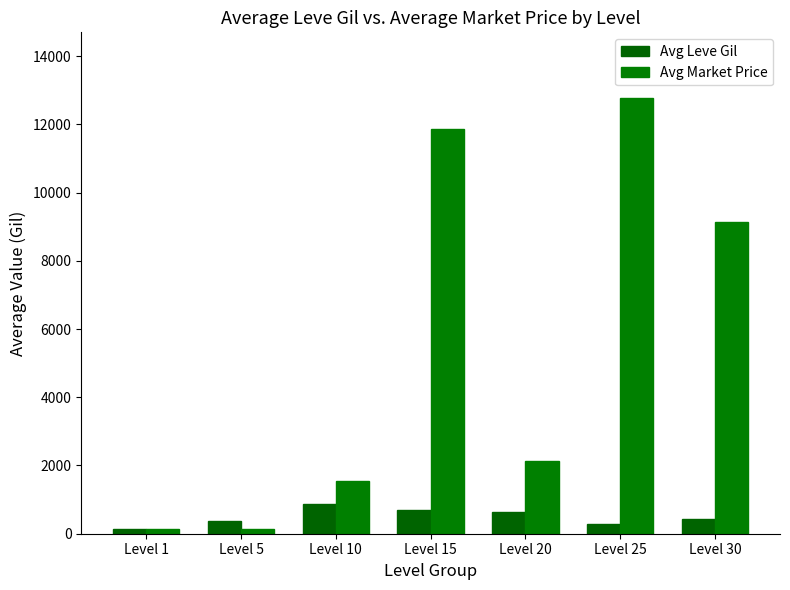

How many bars are there in total?

14